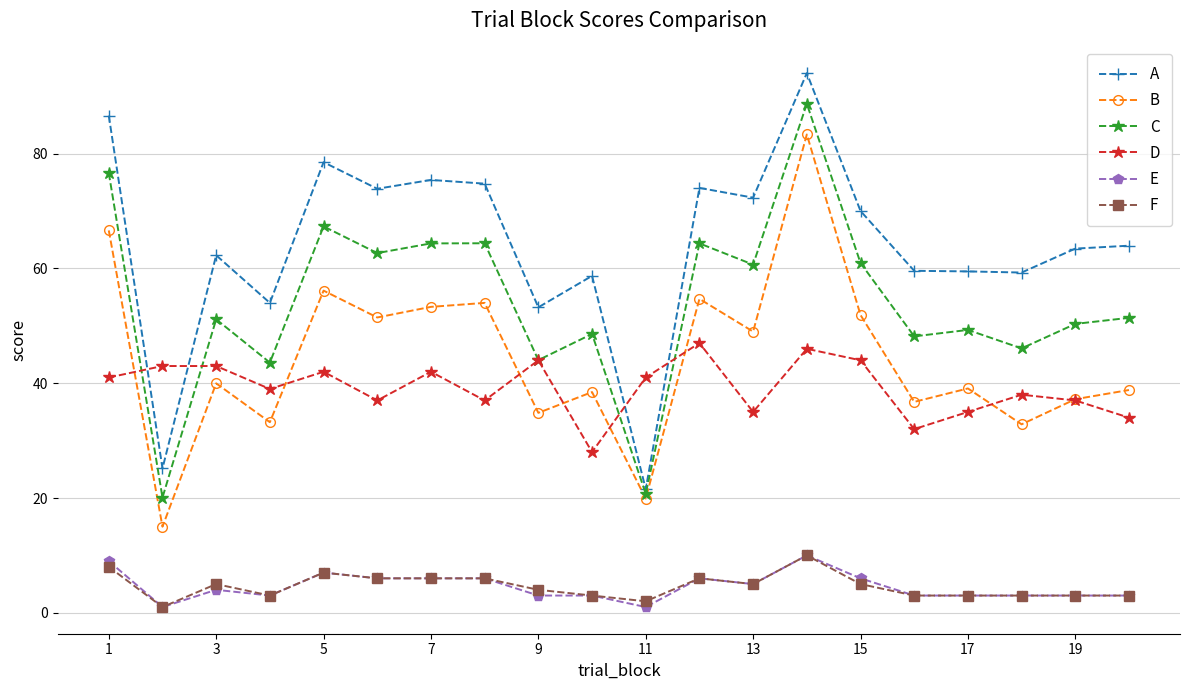

How many lines are shown in the chart?

6